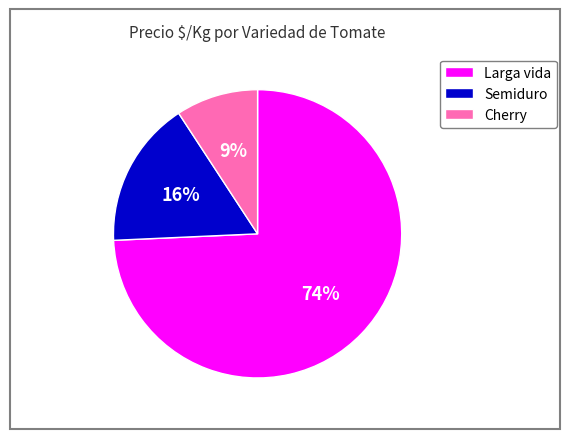

Does any single category account for the majority?

Yes